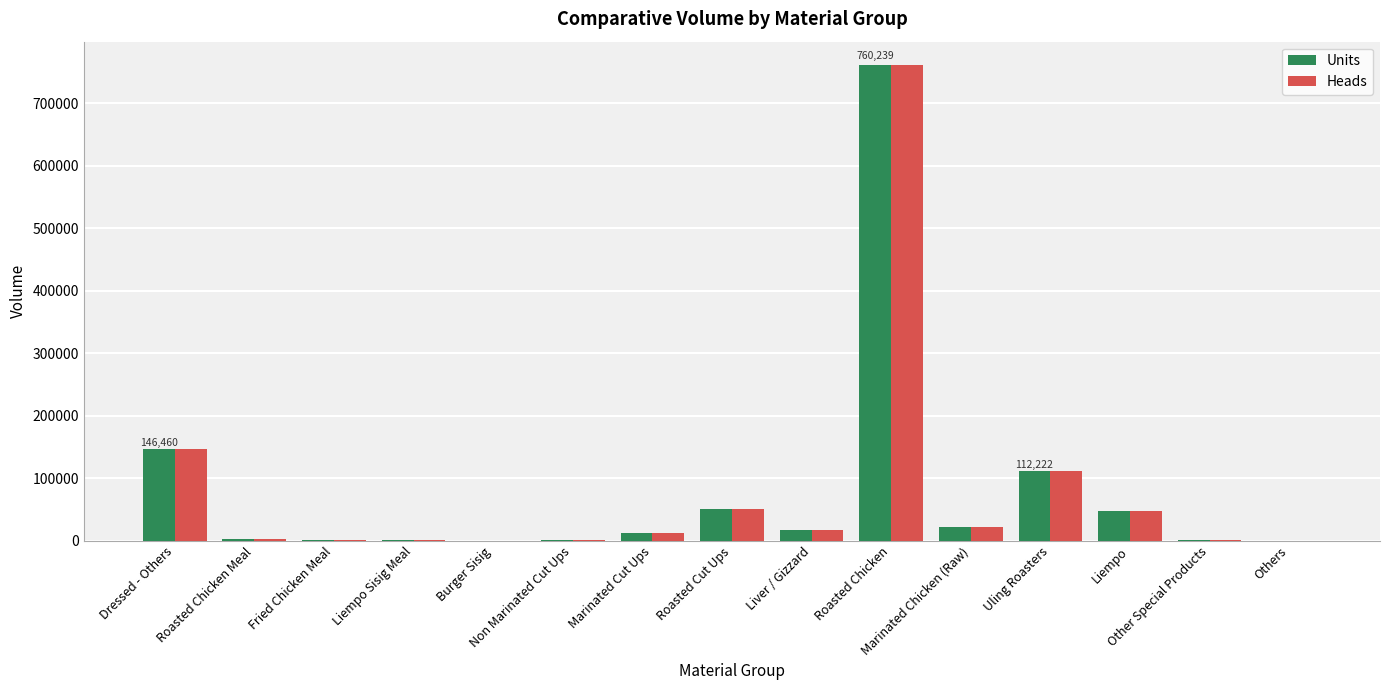

How many data points does each series have?

15